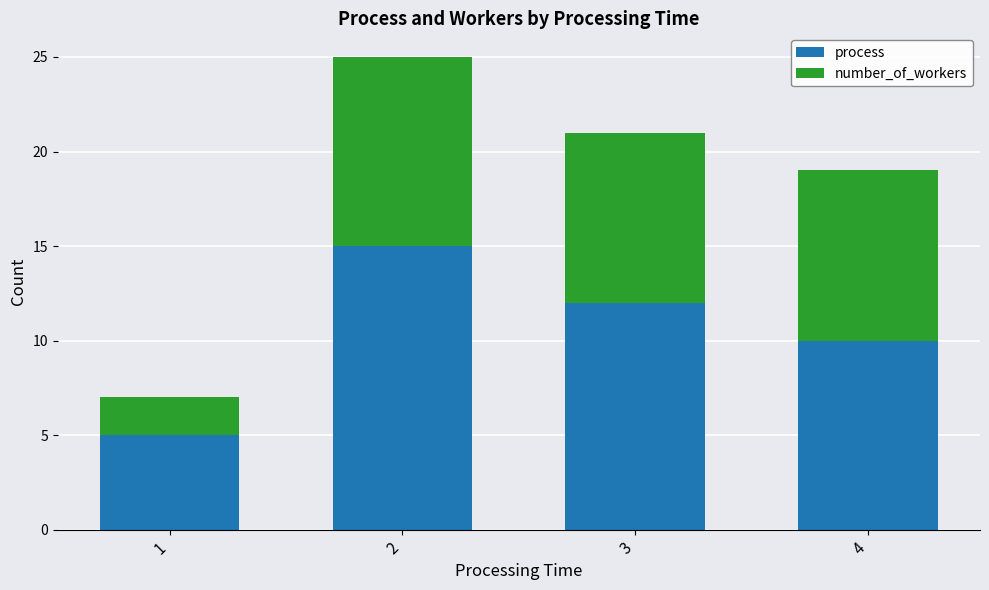

What is the difference between the process values at 3 and 4?

2